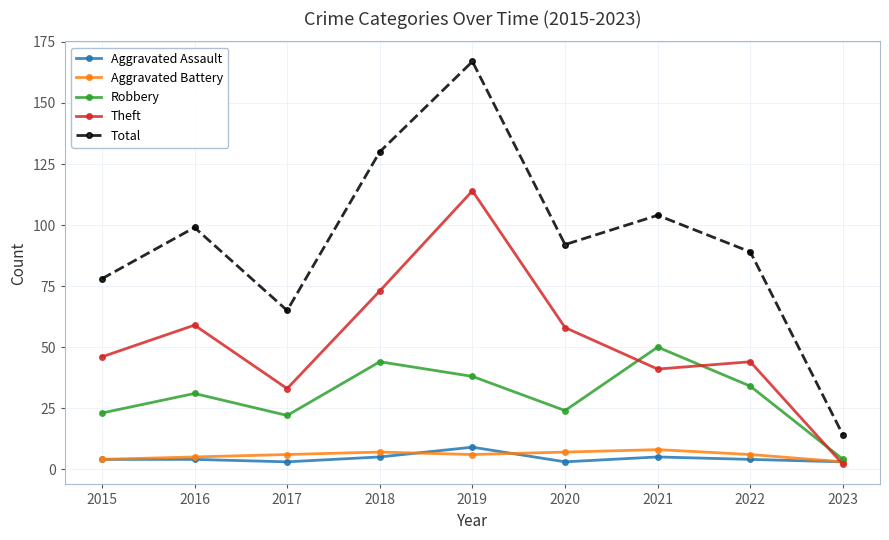

Where is the first local minimum for Robbery?

2017